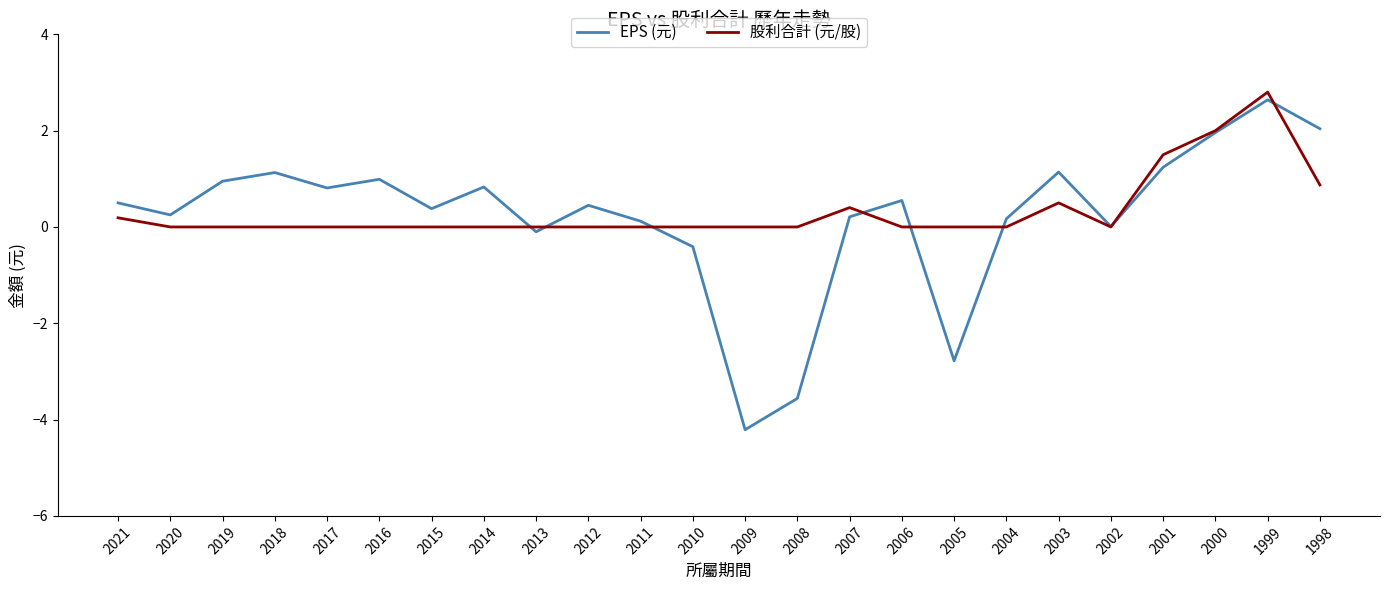

What are all the series names shown in the legend?

EPS (元), 股利合計 (元/股)